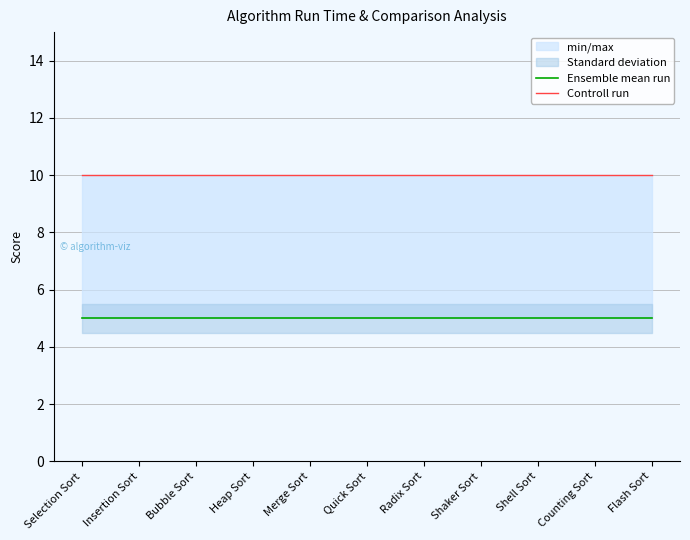

Does the chart display data point markers on the line(s)?

No